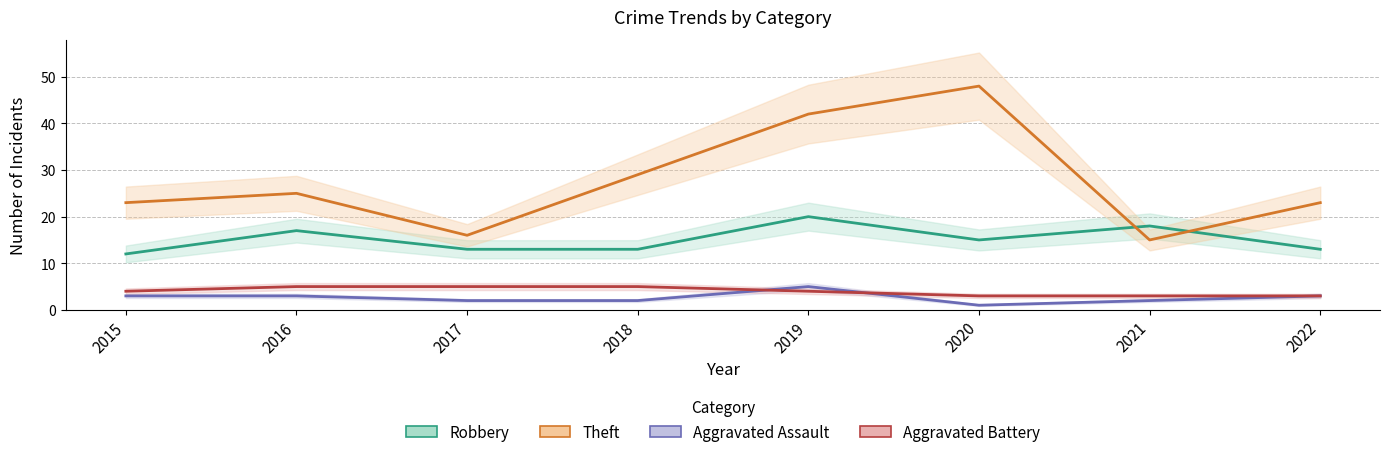

What is the value of the Robbery point at the 5th from the left?

20